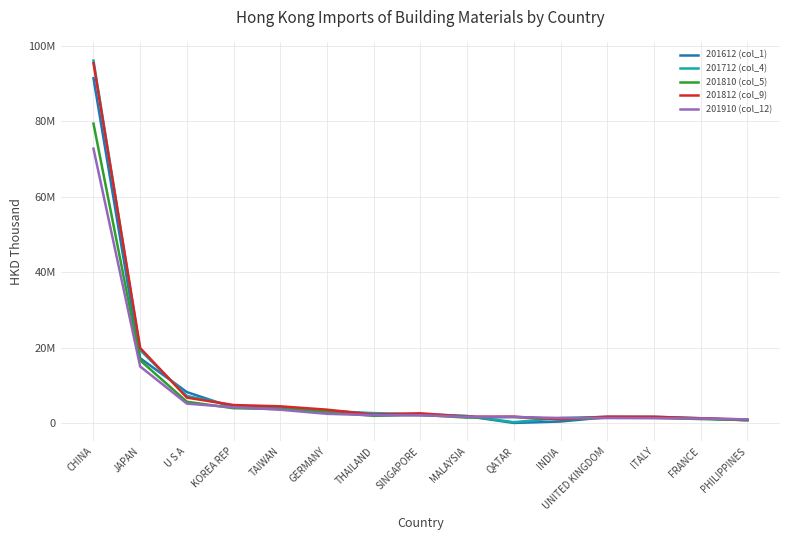

At which label does 201612 (col_1) first exceed 2054239?

CHINA